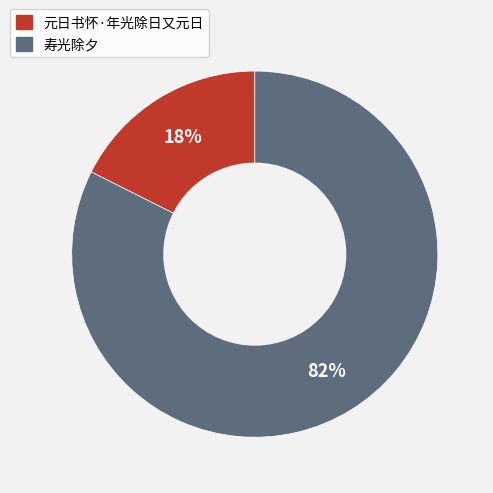

Does any single category account for the majority?

Yes